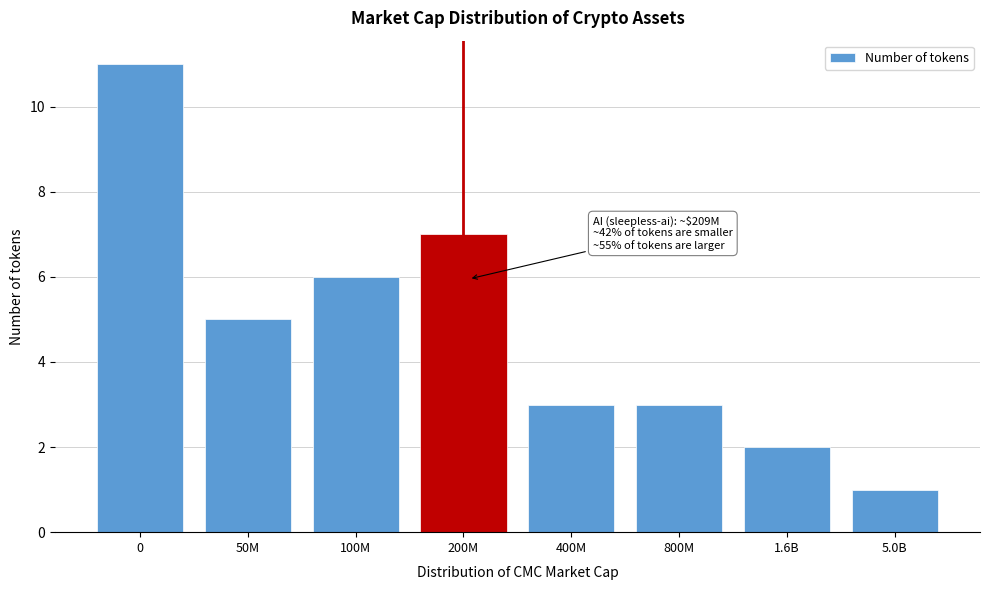

Reading left to right, extract all data points from this chart.

11	5	6	7	3	3	2	1